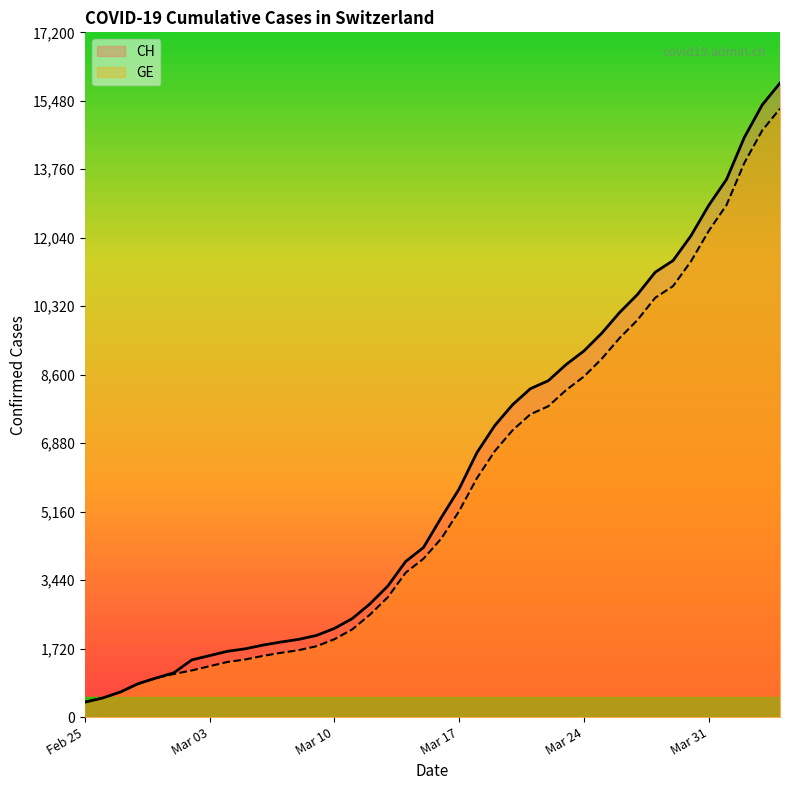

How many categories are shown in the chart?

40